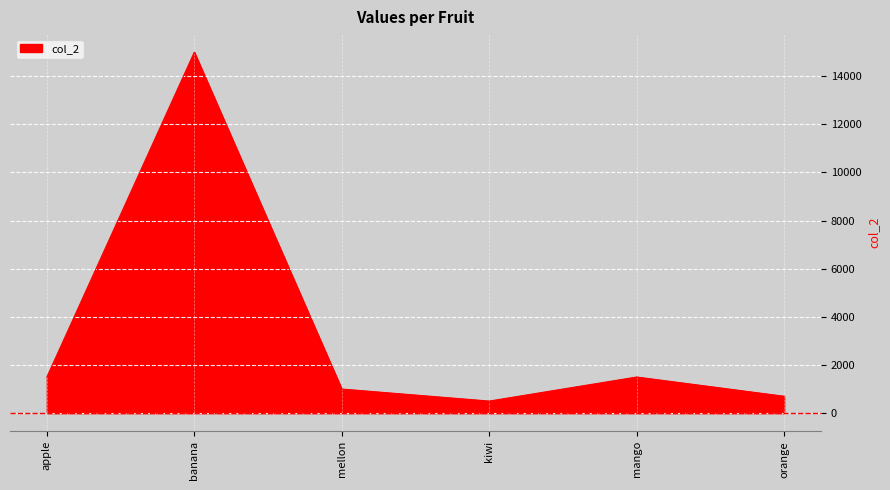

Count the number of categories in the chart.

6